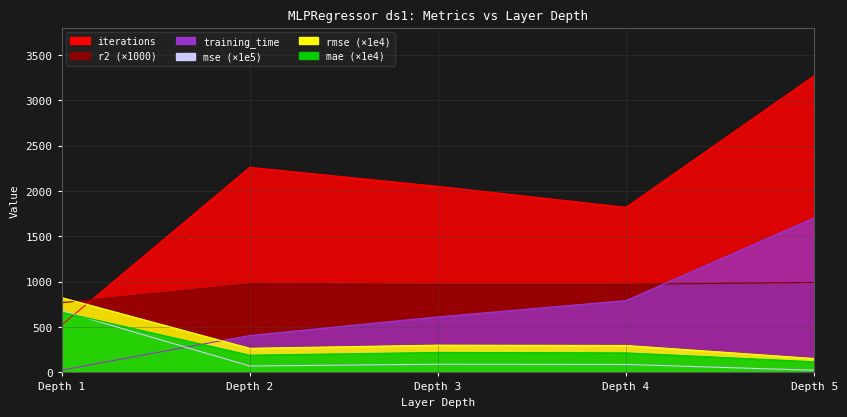

How many lines are shown in the chart?

6